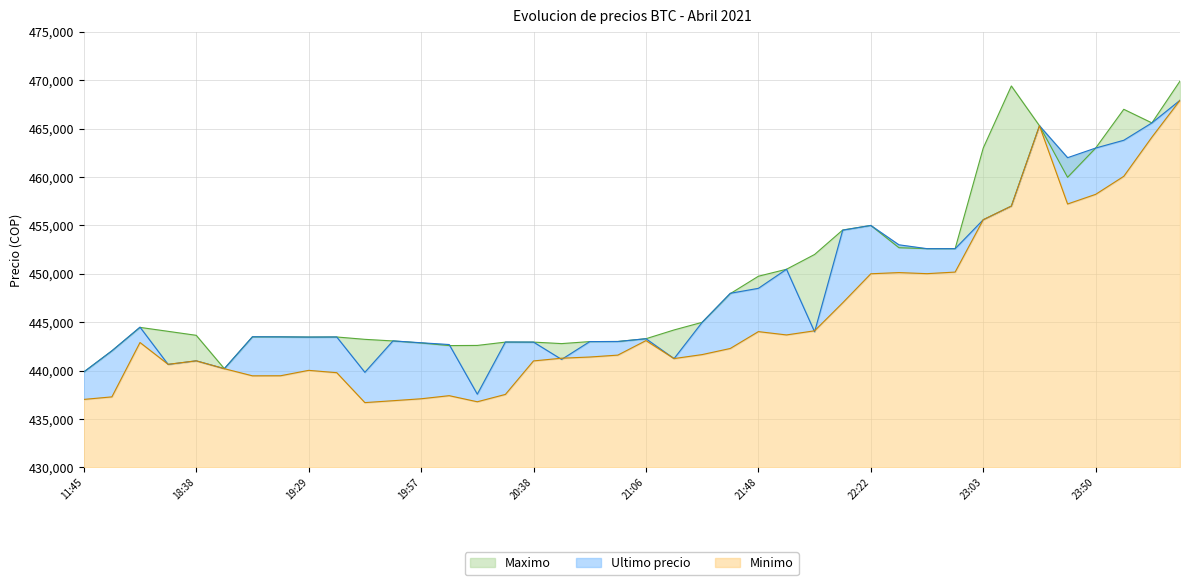

True or false: Maximo has a value of 459972 at 2021-04-05 23:39.

True